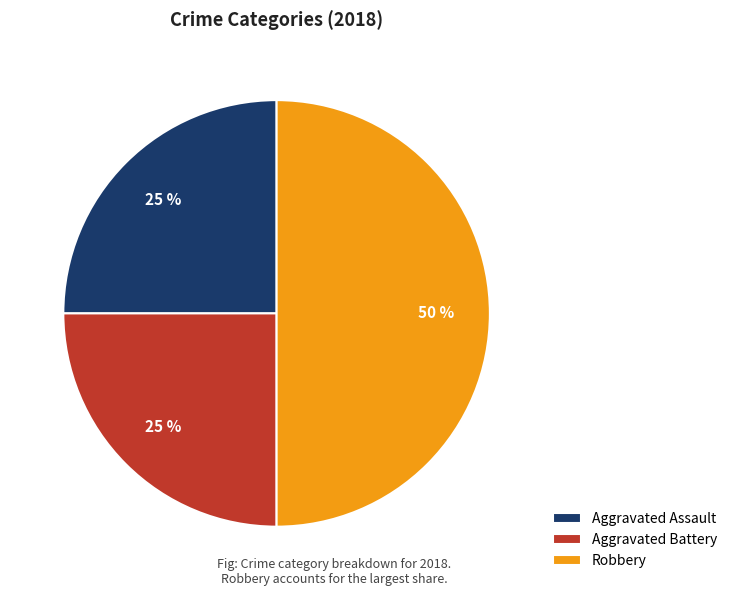

Approximately how many times larger is the value at Aggravated Battery compared to Aggravated Assault?

1.0